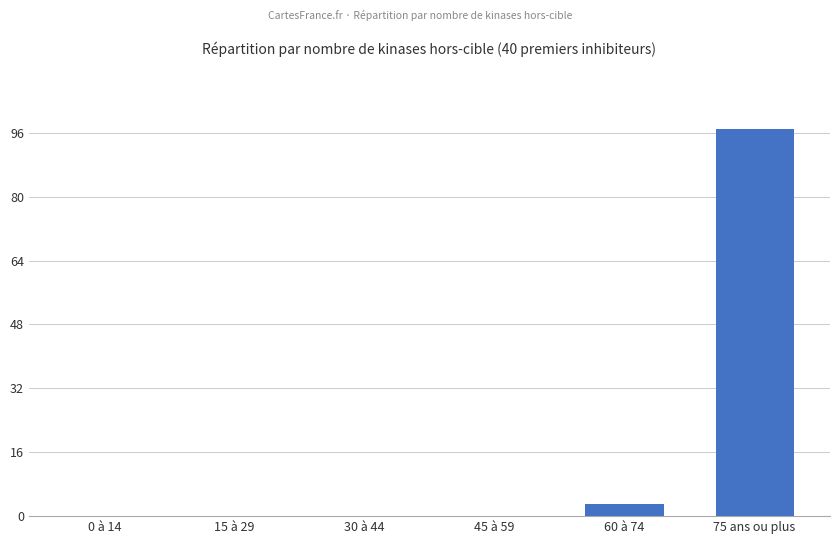

Count the number of categories in the chart.

6